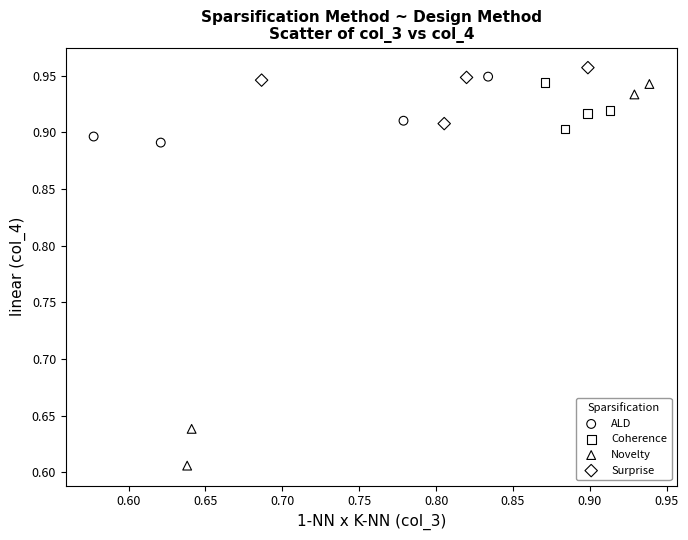

Which series reaches the minimum Y coordinate?

Novelty